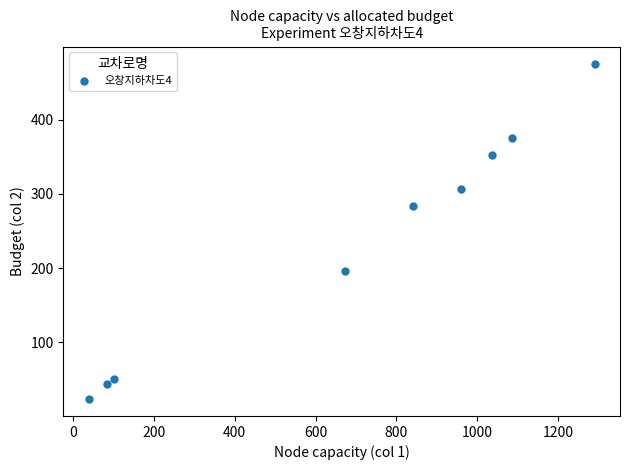

What is the average Y value?

234